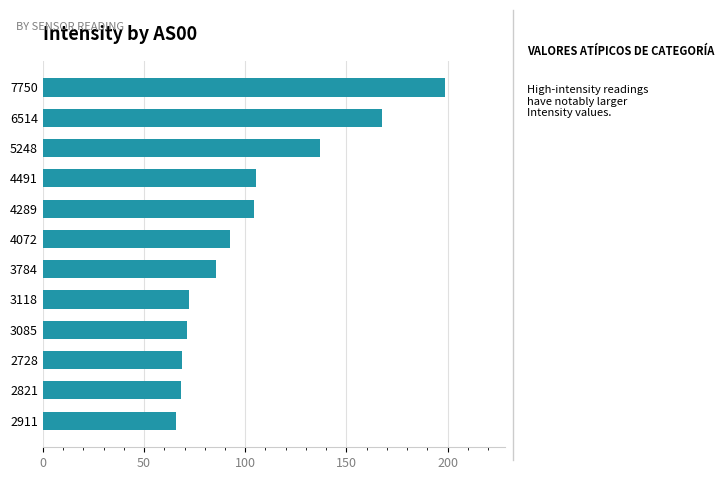

What is the ratio of the value at 5248 to the value at 2821?

2.0